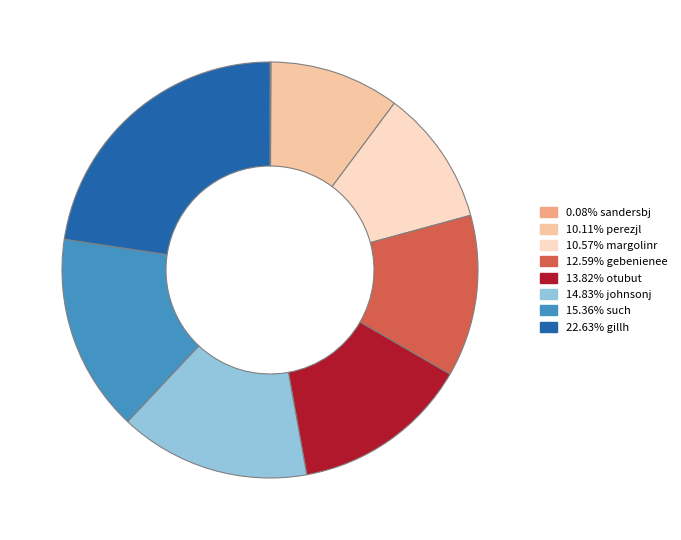

Is there a majority slice in this chart?

No